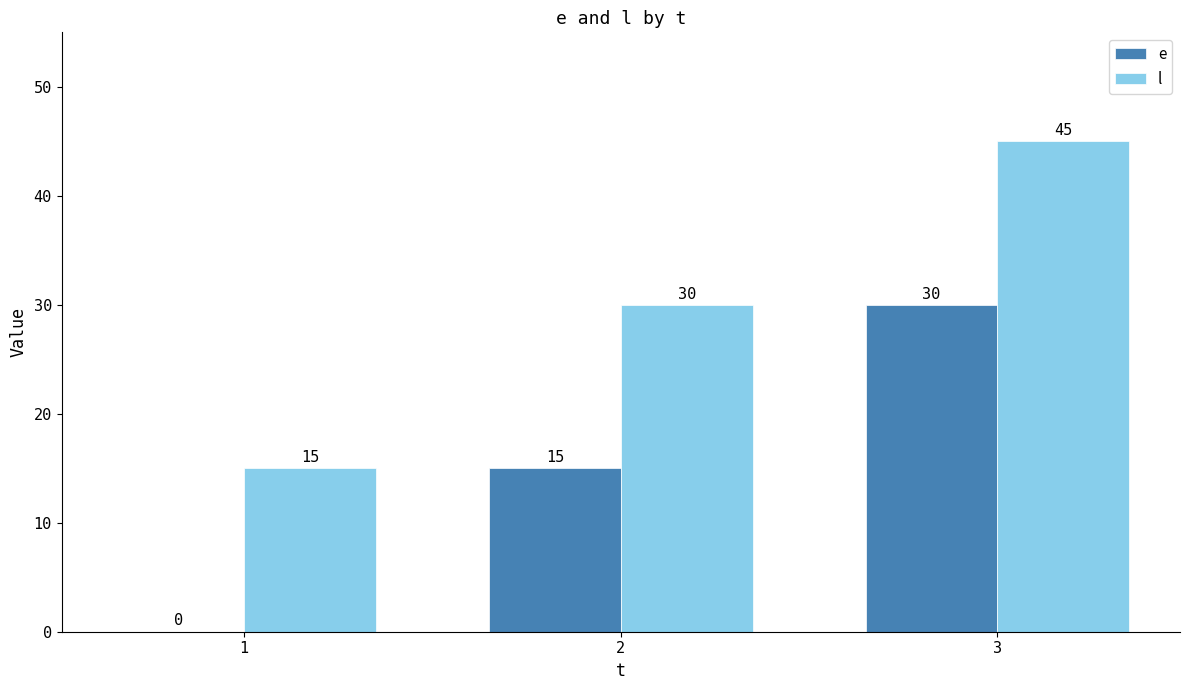

Count the e values in the range 0 to 30.

3